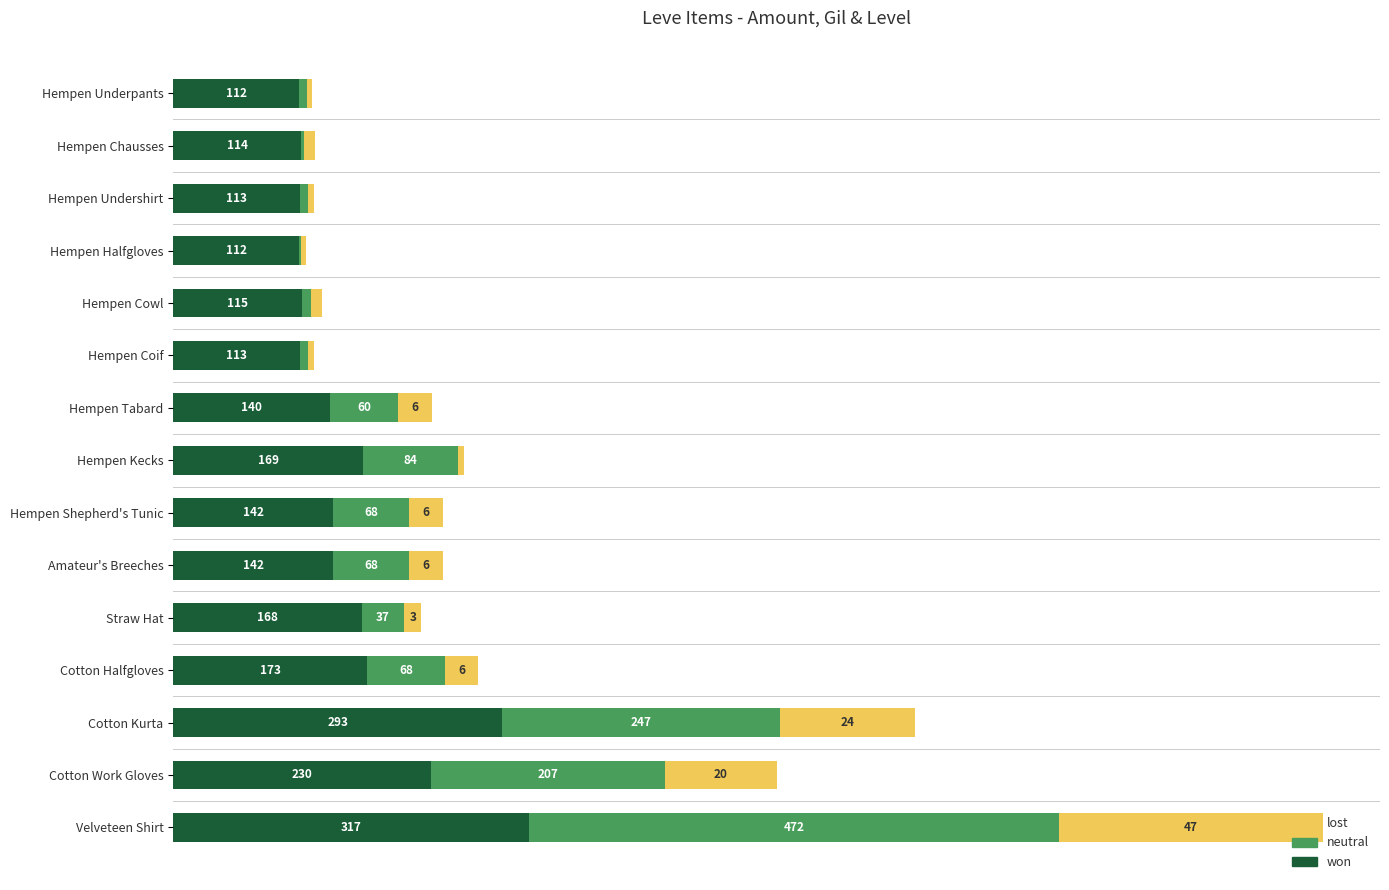

At which category is the sum across all series the highest?

Velveteen Shirt